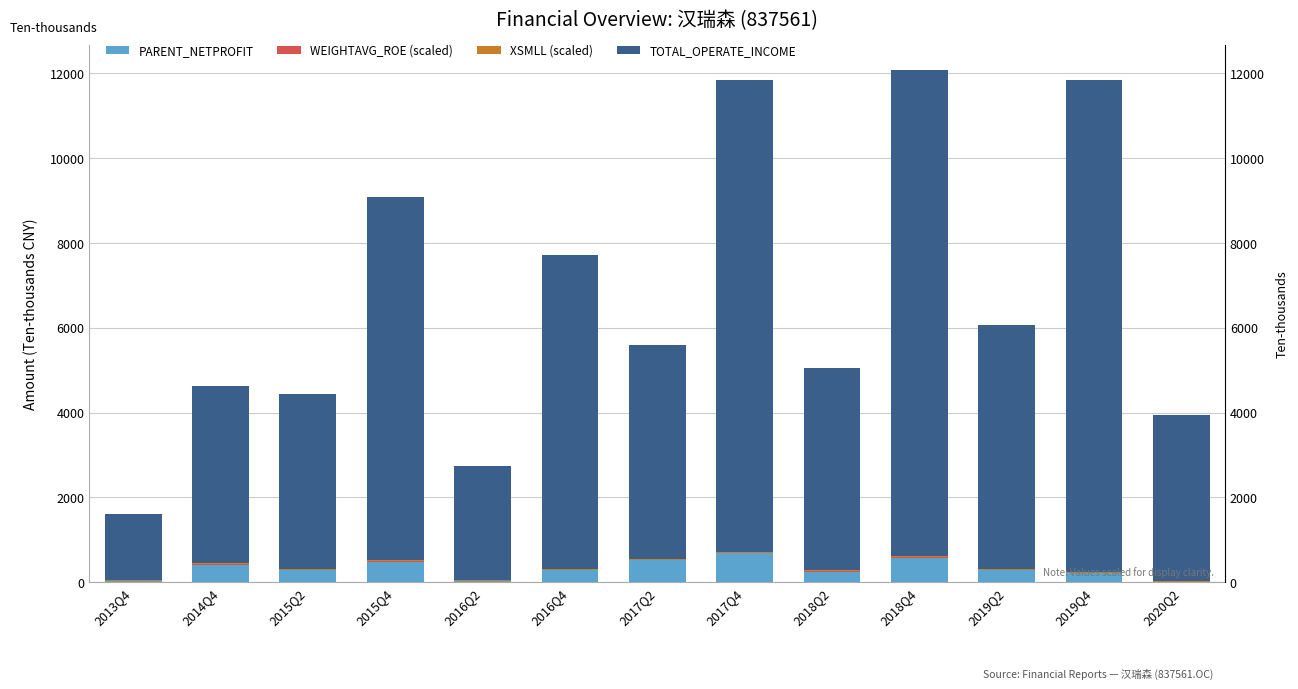

What are all the series names shown in the legend?

PARENT_NETPROFIT, WEIGHTAVG_ROE (scaled), XSMLL (scaled), TOTAL_OPERATE_INCOME